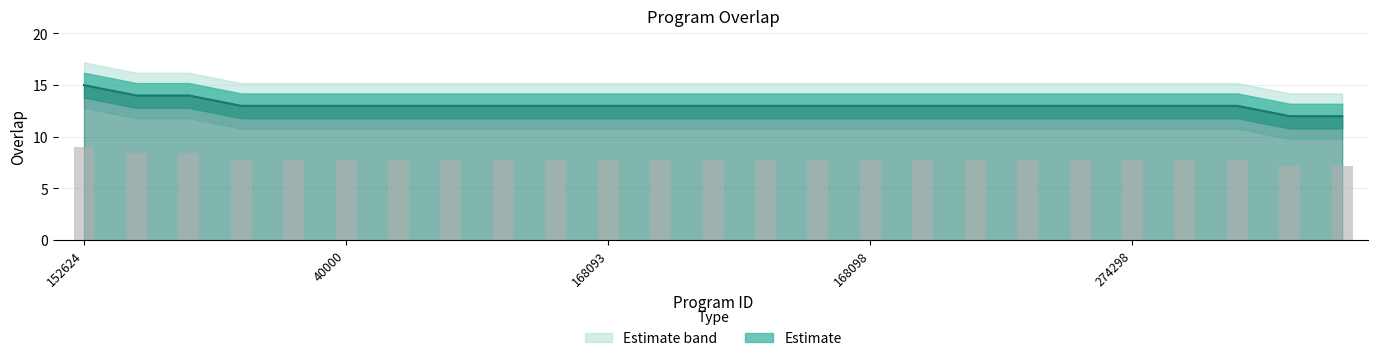

What is the label of the 4th bar from the right?

286051